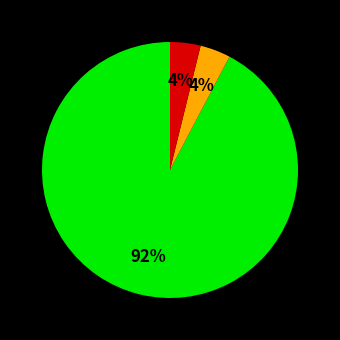

To the nearest percent, what is the average slice percentage?

33%